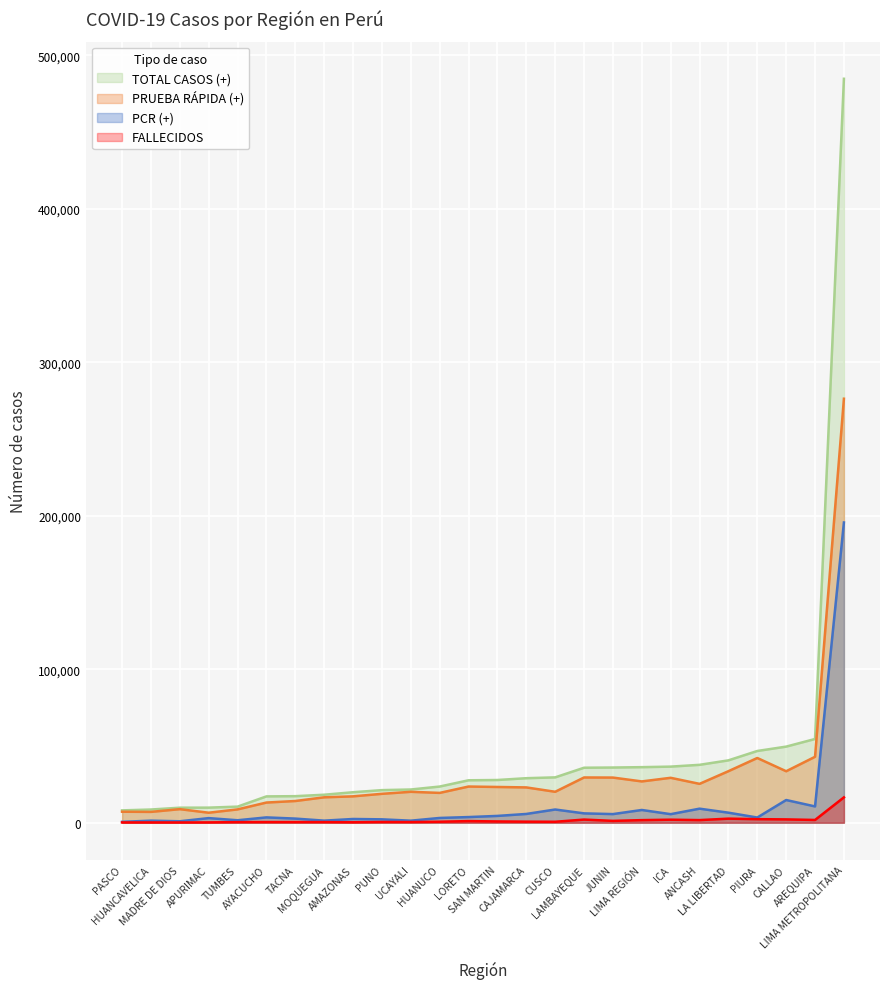

At UCAYALI, list the series in order from largest to smallest.

TOTAL CASOS (+), PRUEBA RÁPIDA (+), PCR (+), FALLECIDOS